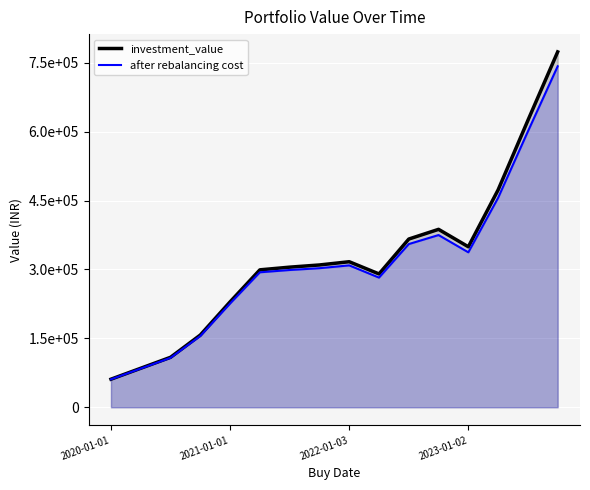

True or false: investment_value and after rebalancing cost intersect in this chart.

False